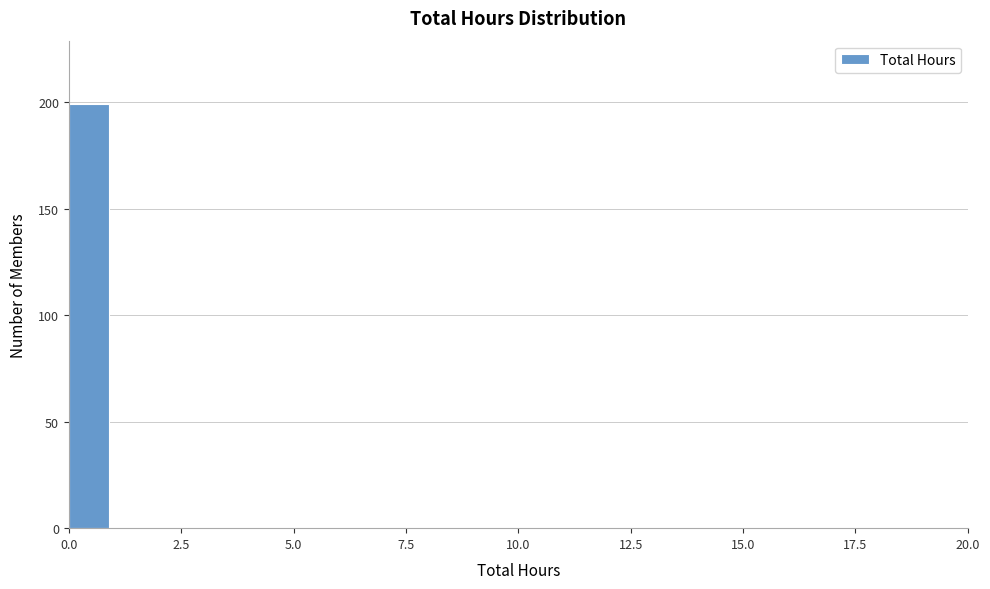

Around what value on the x-axis is the tallest bar? Give the approximate position of its centre, as read against the axis.

0.5